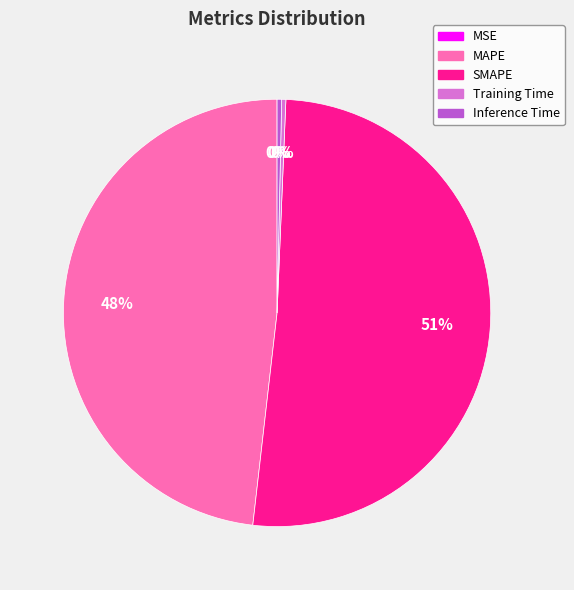

The Training Time slice represents 9% of the pie. True or false?

False